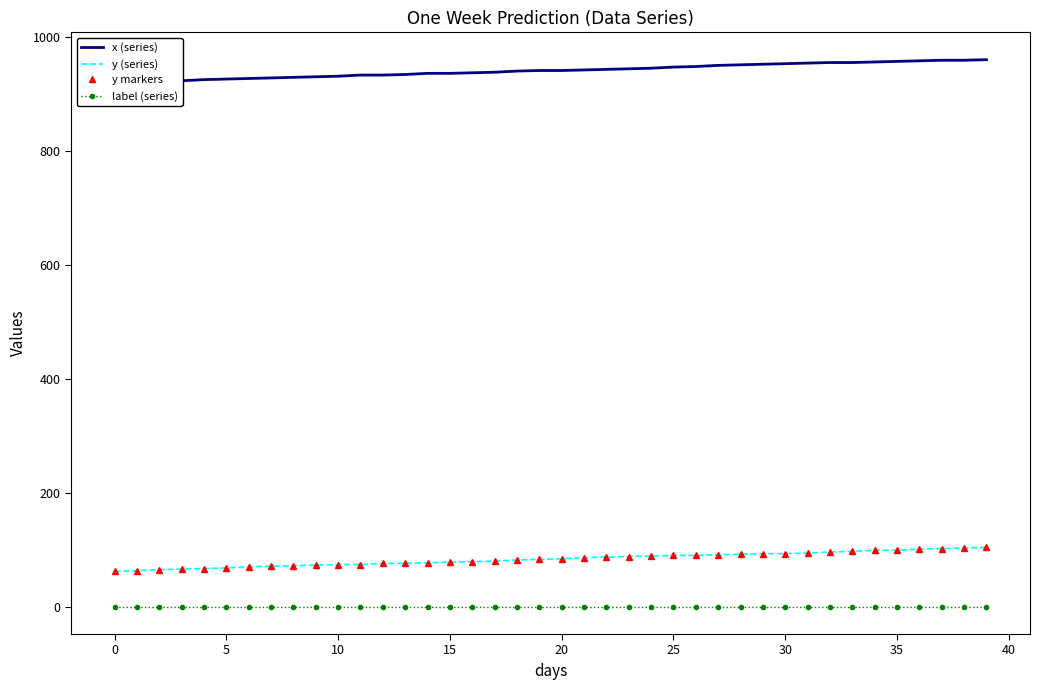

How many data points in x (series) are less than 941?

19